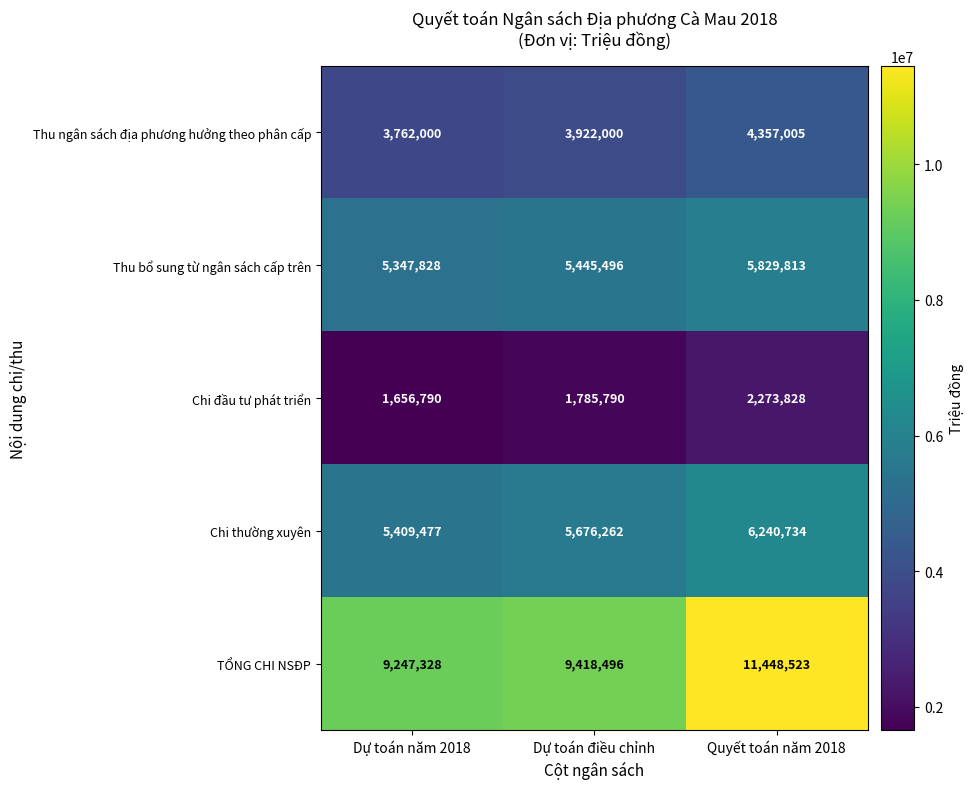

Is it true that Chi thường xuyên equals 6240734 at Quyết toán năm 2018?

True